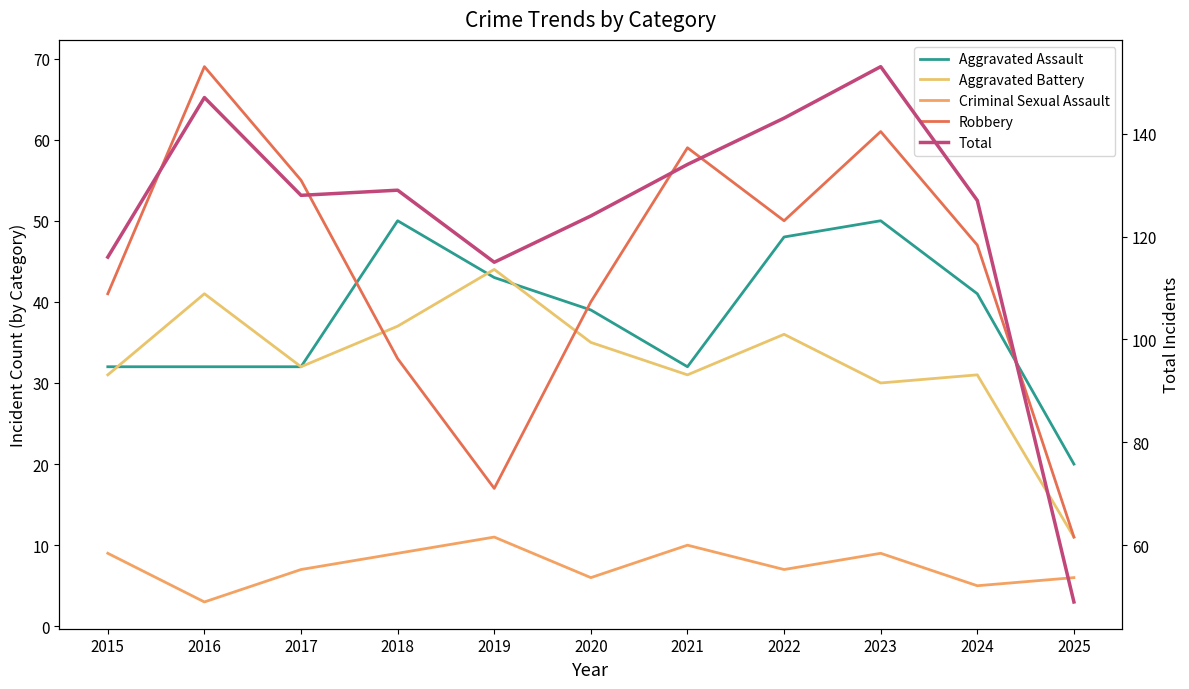

At which category is the sum across all series the highest?

2023